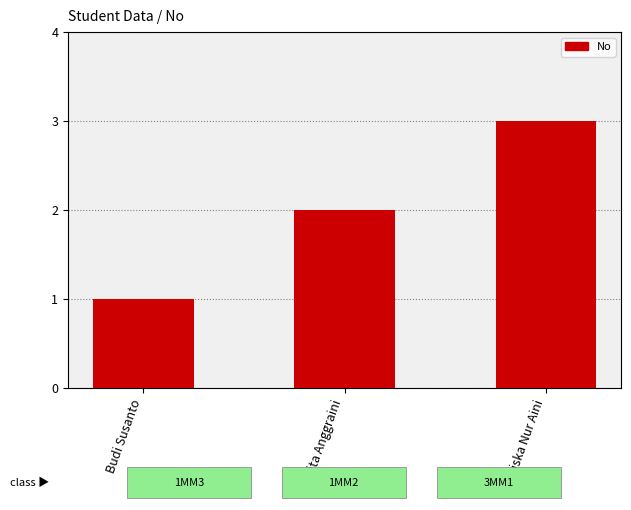

Which label corresponds to the smallest value in the chart?

Budi Susanto